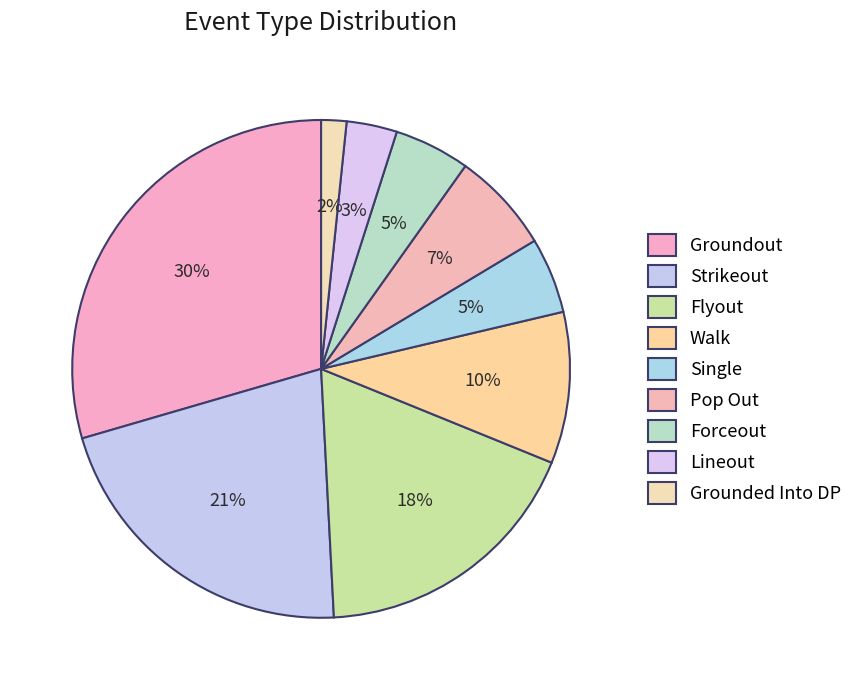

Count the number of slices in the pie.

9